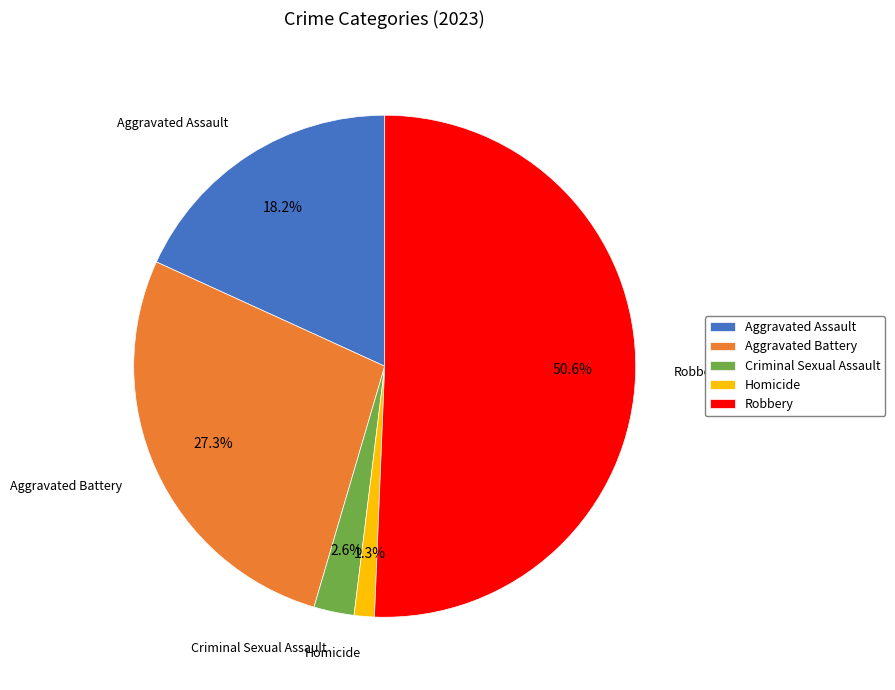

True or false: Homicide accounts for 10% of the total.

False